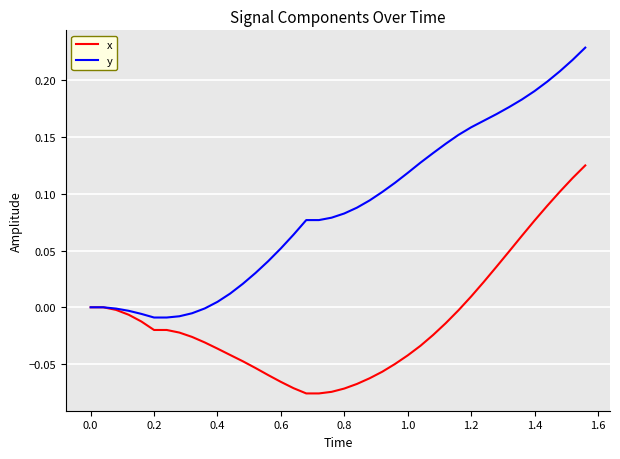

List the series in order of their overall mean, lowest first.

x, y